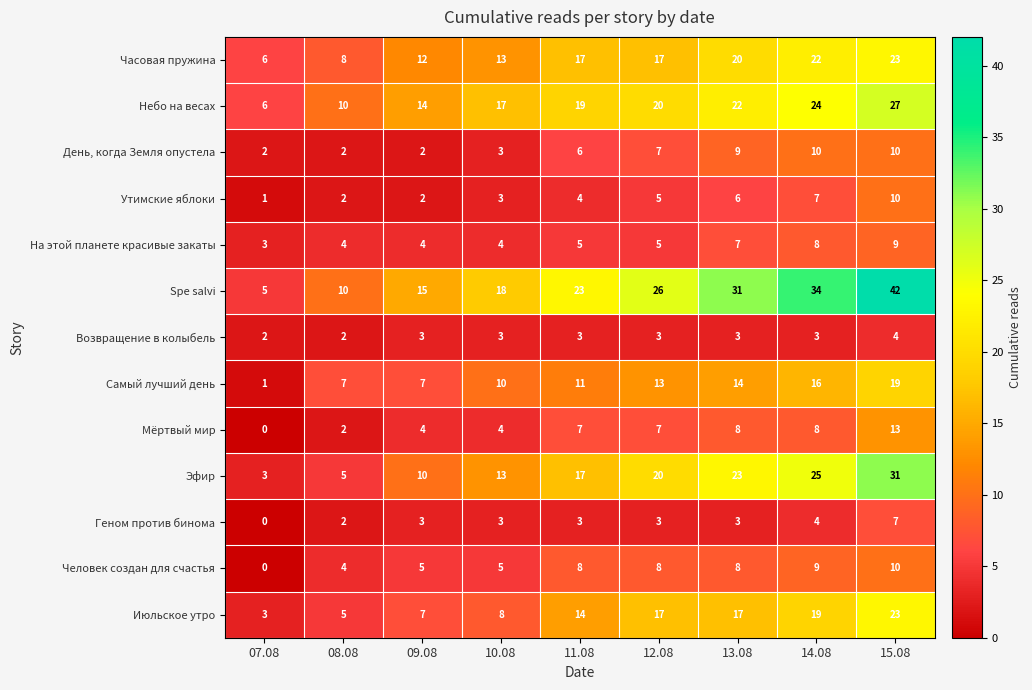

What is the maximum value shown in the chart?

42